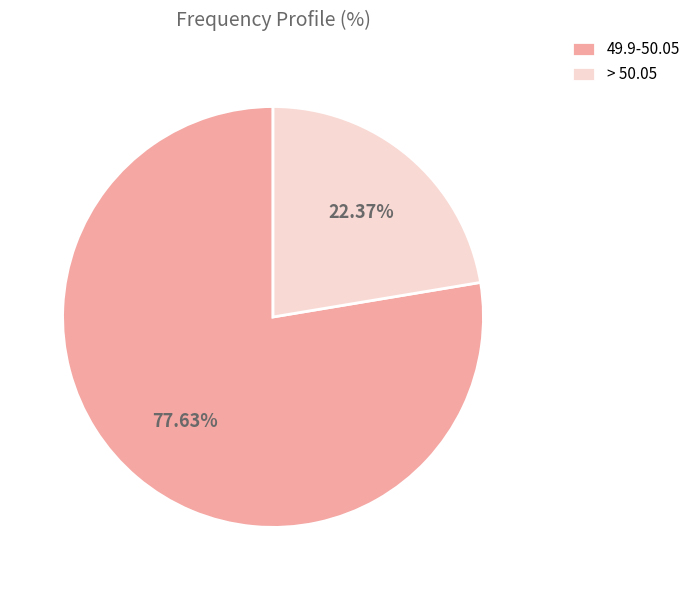

Which category has the biggest portion of the pie?

49.9-50.05